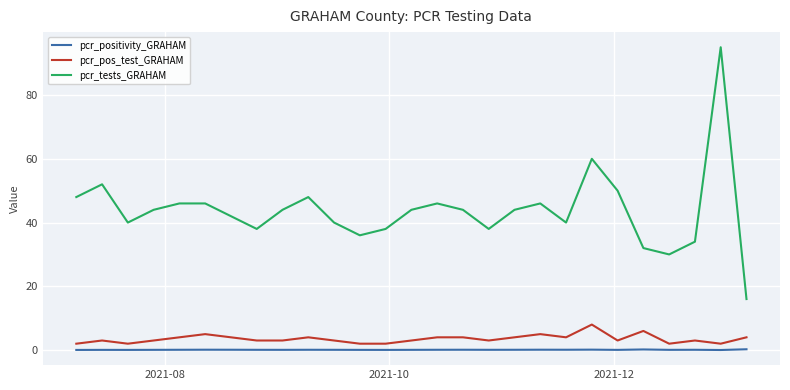

Count the number of data series in this chart.

3